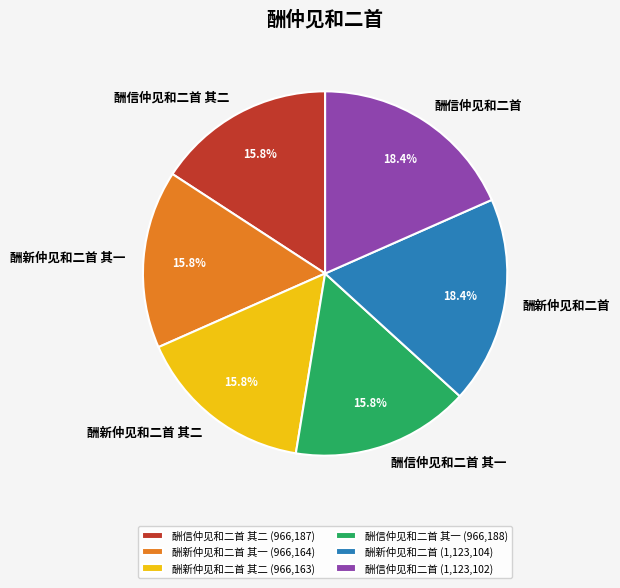

True or false: 酬信仲见和二首 其一 accounts for 16% of the total.

True